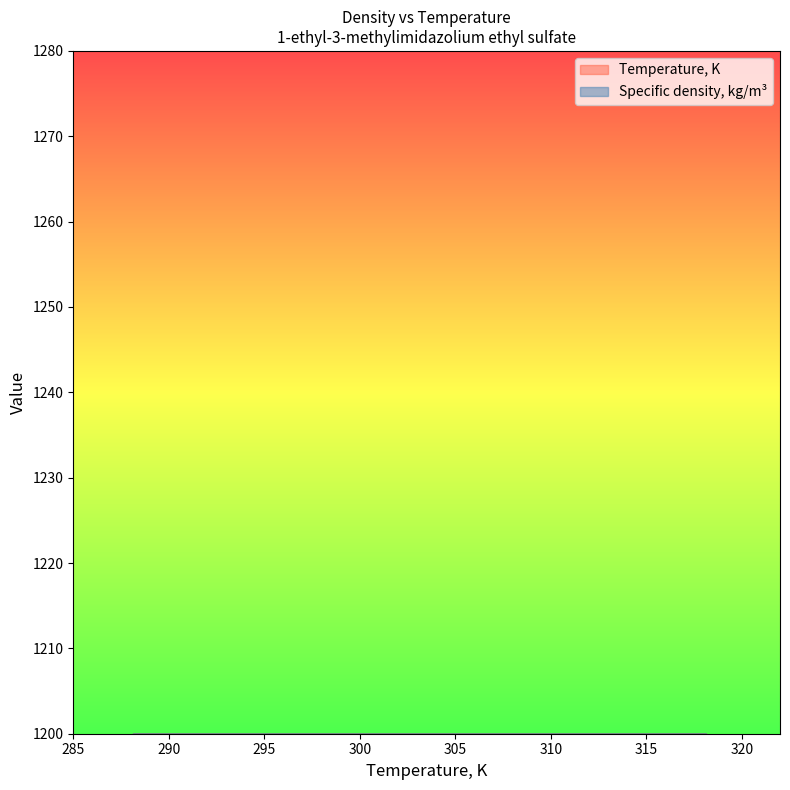

What are all the series names shown in the legend?

Temperature, K, Specific density, kg/m3